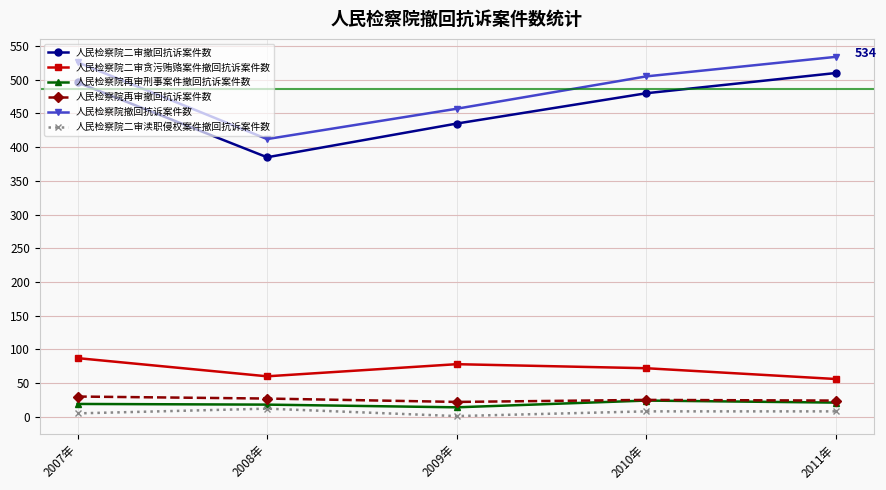

Which category has the lowest value in the 人民检察院二审撤回抗诉案件数 series?

2008年